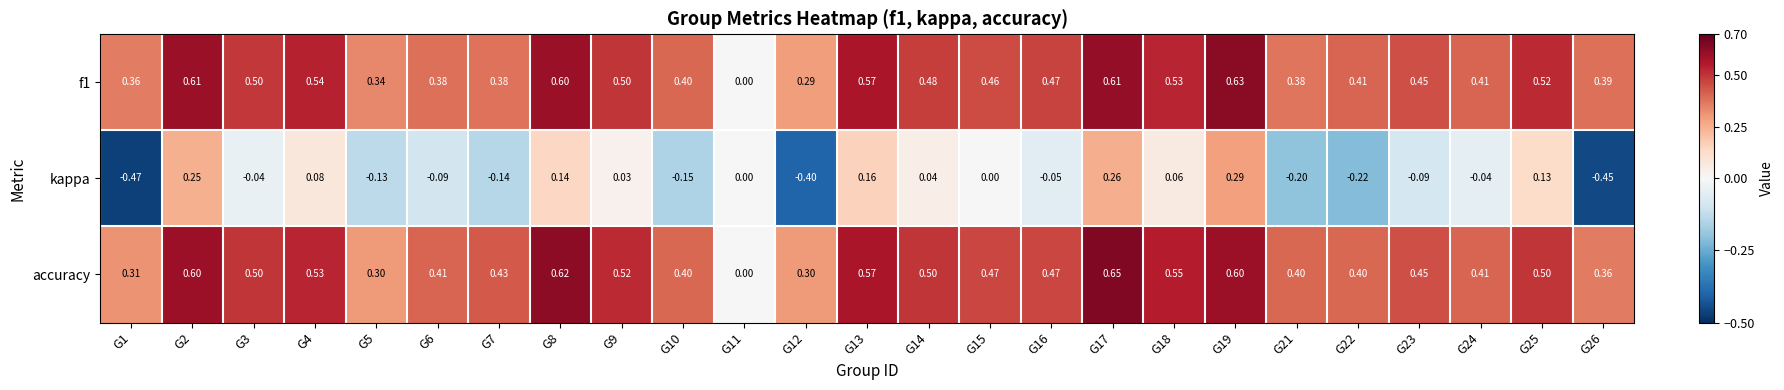

Is the value of accuracy at G1 greater than the value of f1 at G18?

No